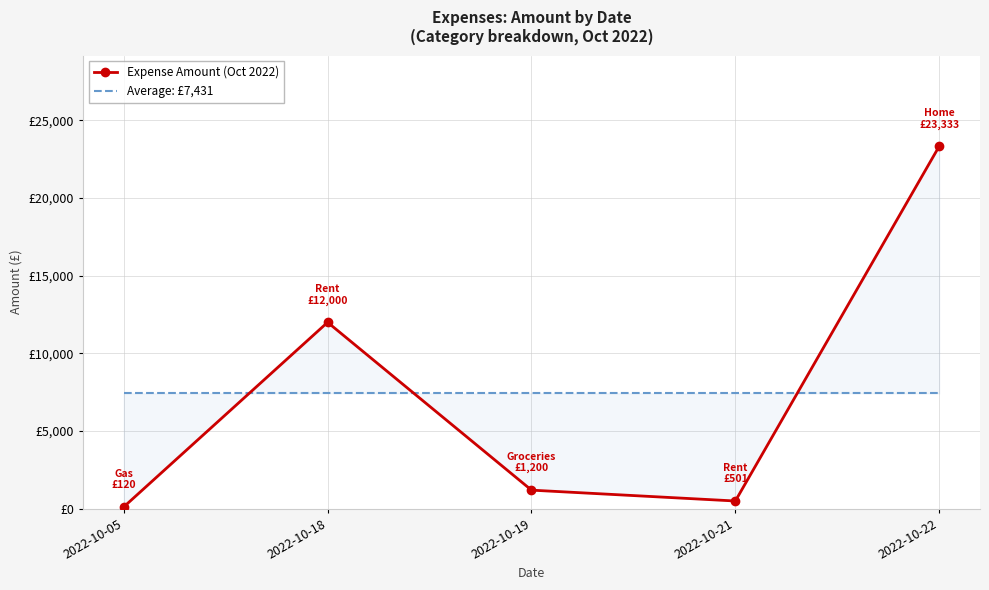

At which category does Expense Amount (Oct 2022) reach its first local peak?

2022-10-18